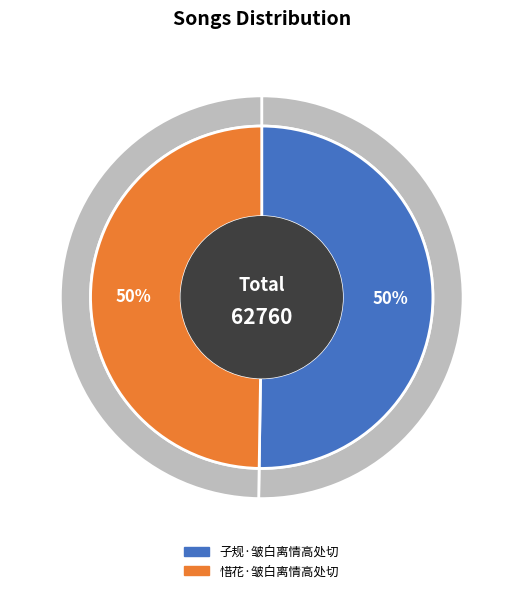

True or false: 子规·皱白离情高处切 accounts for 38% of the total.

False